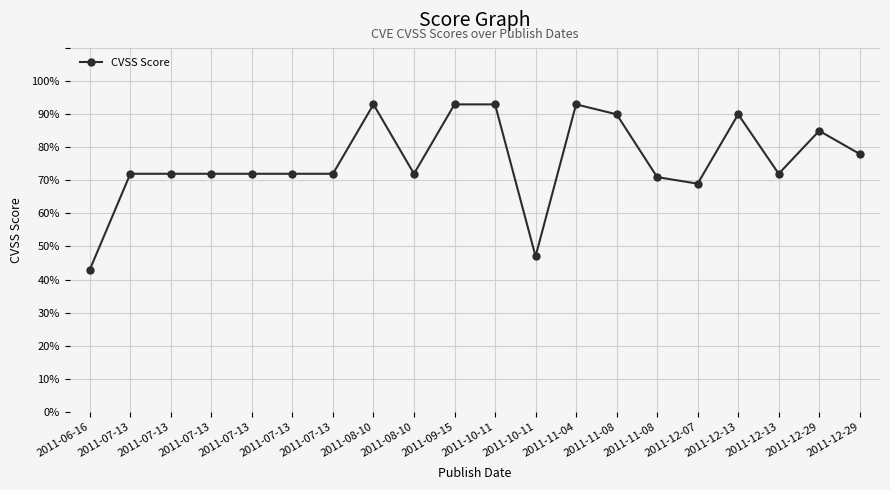

Reading left to right, transcribe all the data shown in this chart.

2011-06-16=4.3	2011-07-13=7.2	2011-07-13=7.2	2011-07-13=7.2	2011-07-13=7.2	2011-07-13=7.2	2011-07-13=7.2	2011-08-10=9.3	2011-08-10=7.2	2011-09-15=9.3	2011-10-11=9.3	2011-10-11=4.7	2011-11-04=9.3	2011-11-08=9.0	2011-11-08=7.1	2011-12-07=6.9	2011-12-13=9.0	2011-12-13=7.2	2011-12-29=8.5	2011-12-29=7.8